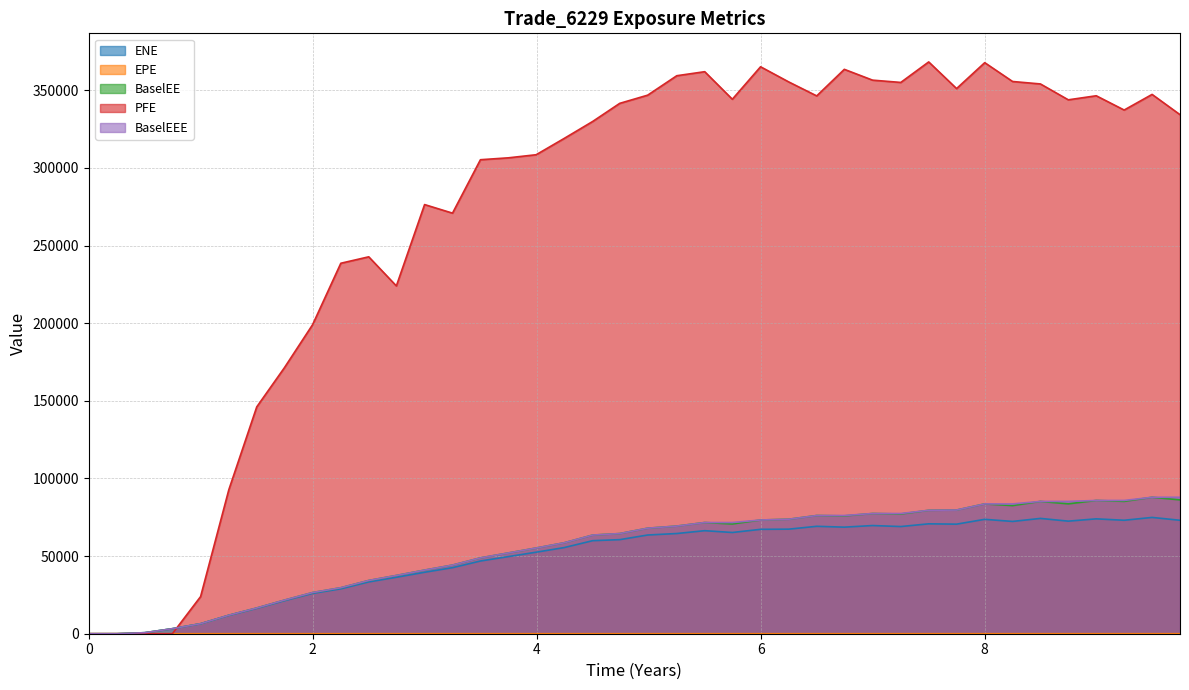

Count the number of categories in the chart.

40